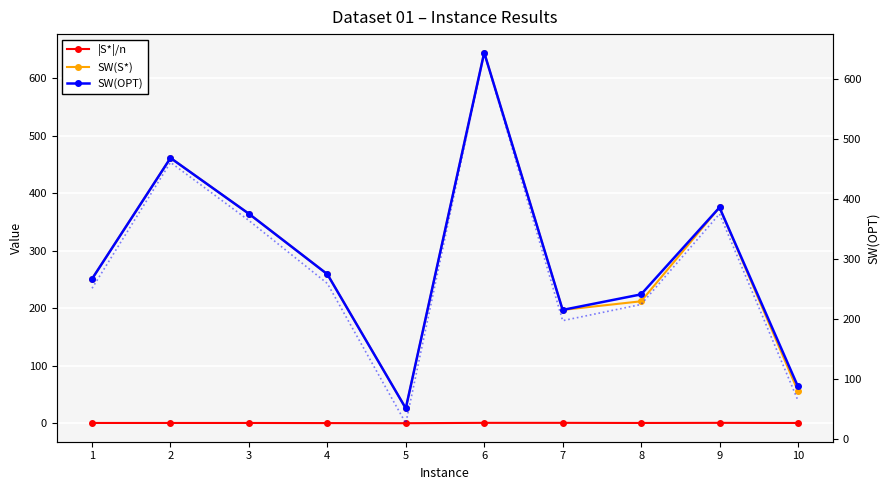

What is the minimum value shown in the chart?

0.2